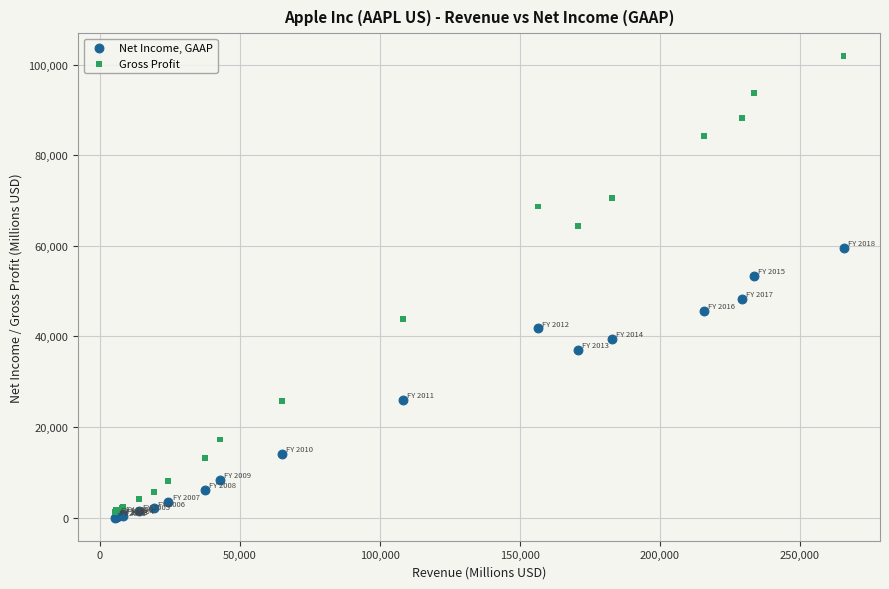

Which series has the largest Y range (max minus min)?

Gross Profit